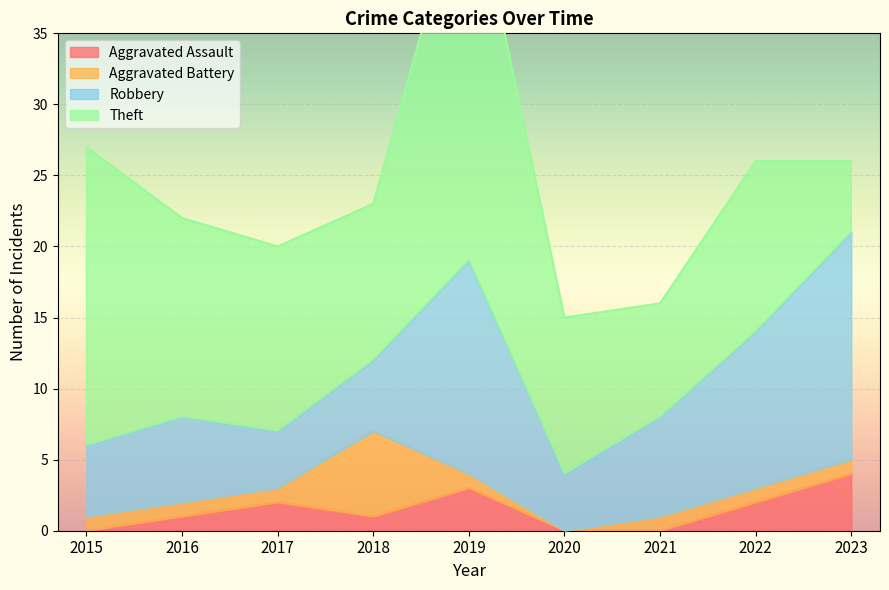

What is the sum of all Aggravated Assault values?

13